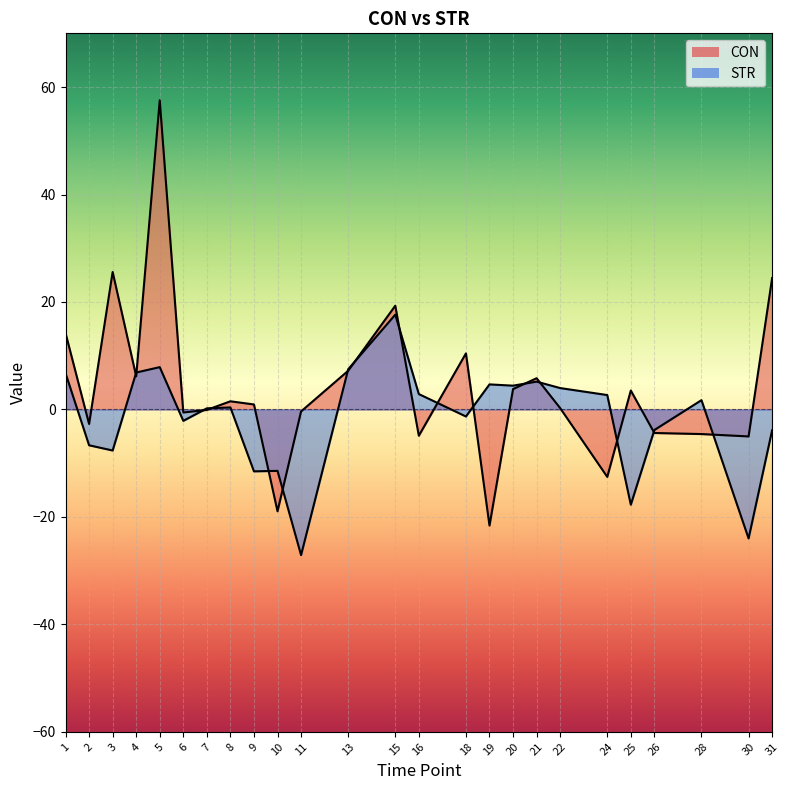

Reading right to left, what are all the values shown in this chart?

CON: 31=24.5	30=-5.0	28=-4.6	26=-4.4	25=3.5	24=-12.6	22=0.2	21=5.8	20=3.8	19=-21.6	18=10.4	16=-4.9	15=19.3	13=7.2	11=-0.4	10=-19.0	9=0.9	8=1.5	7=-0.1	6=-0.6	5=57.5	4=6.2	3=25.6	2=-2.7	1=14.2
STR: 31=-3.9	30=-24.0	28=1.7	26=-3.8	25=-17.7	24=2.7	22=4.0	21=5.2	20=4.4	19=4.7	18=-1.3	16=2.9	15=17.6	13=7.5	11=-27.1	10=-11.4	9=-11.5	8=0.4	7=0.2	6=-2.1	5=7.9	4=6.9	3=-7.6	2=-6.7	1=6.7